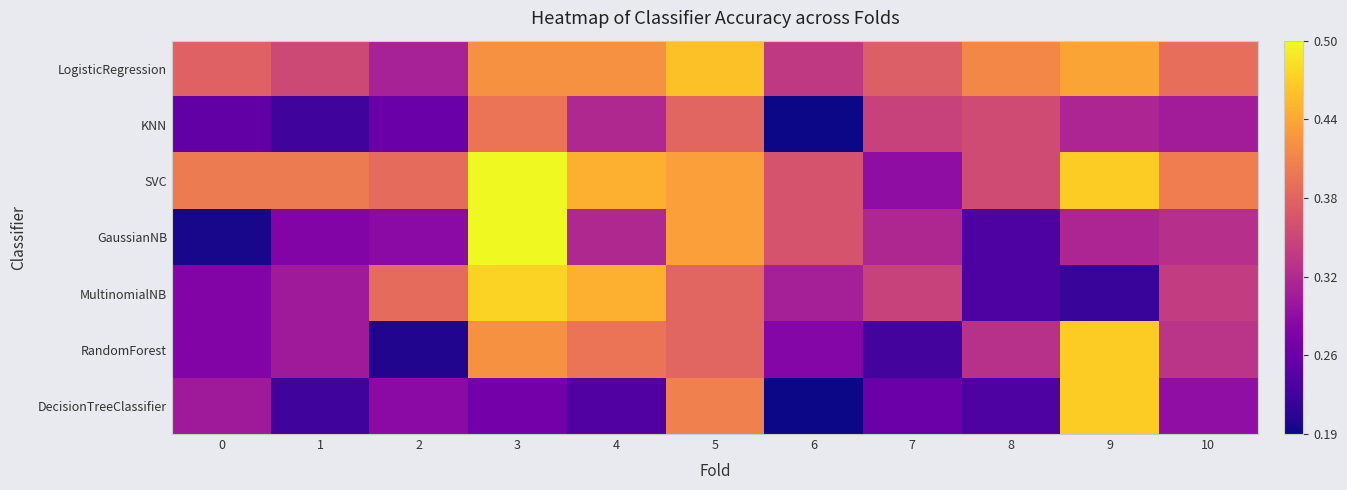

Reading left to right, what are all the values shown in this chart?

row_0: 0.4	0.3	0.3	0.4	0.4	0.5	0.3	0.4	0.4	0.4	0.4
row_1: 0.2	0.2	0.3	0.4	0.3	0.4	0.2	0.3	0.4	0.3	0.3
row_2: 0.4	0.4	0.4	0.5	0.4	0.4	0.4	0.3	0.4	0.5	0.4
row_3: 0.2	0.3	0.3	0.5	0.3	0.4	0.4	0.3	0.2	0.3	0.3
row_4: 0.3	0.3	0.4	0.5	0.4	0.4	0.3	0.3	0.2	0.2	0.3
row_5: 0.3	0.3	0.2	0.4	0.4	0.4	0.3	0.2	0.3	0.5	0.3
row_6: 0.3	0.2	0.3	0.3	0.2	0.4	0.2	0.3	0.2	0.5	0.3